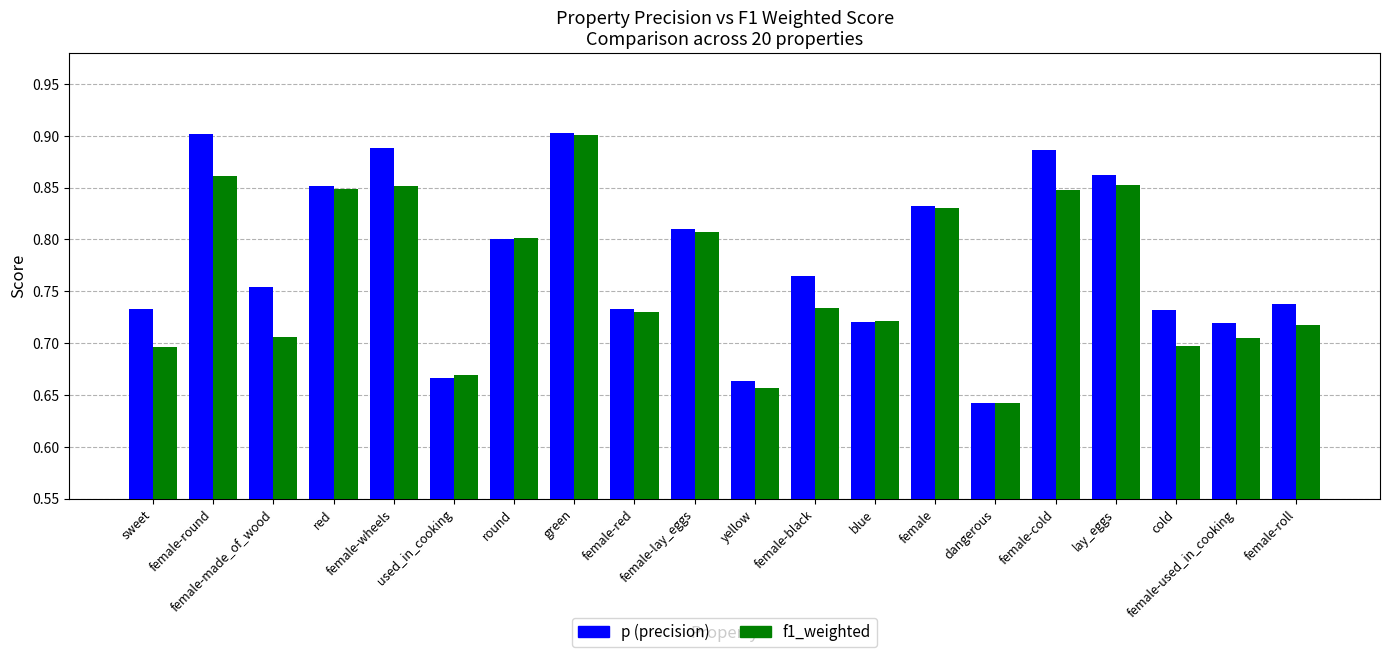

Where is p (precision) nearest to the value 0?

dangerous